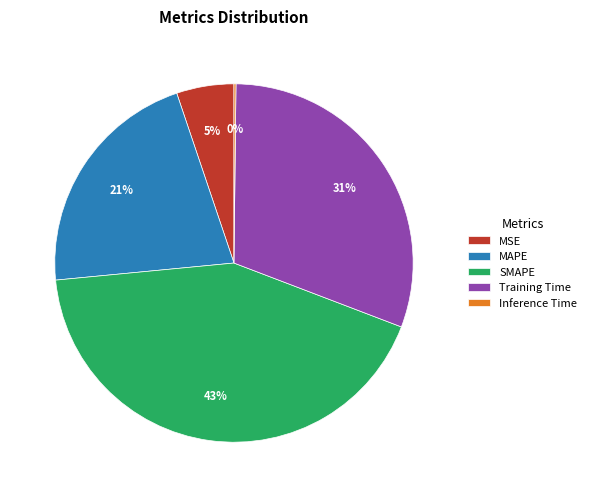

To the nearest percent, what percentage of the pie is MAPE?

21%